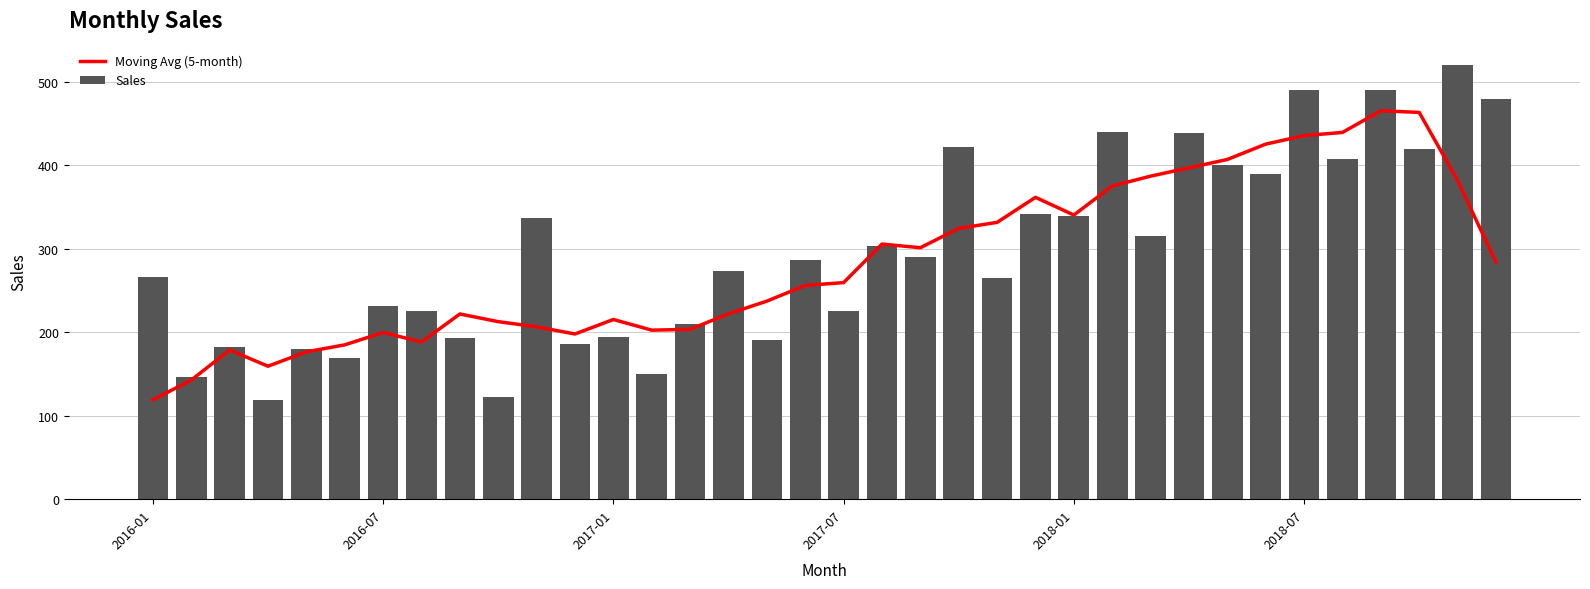

What is the difference between the second highest and minimum values in the Sales series?

371